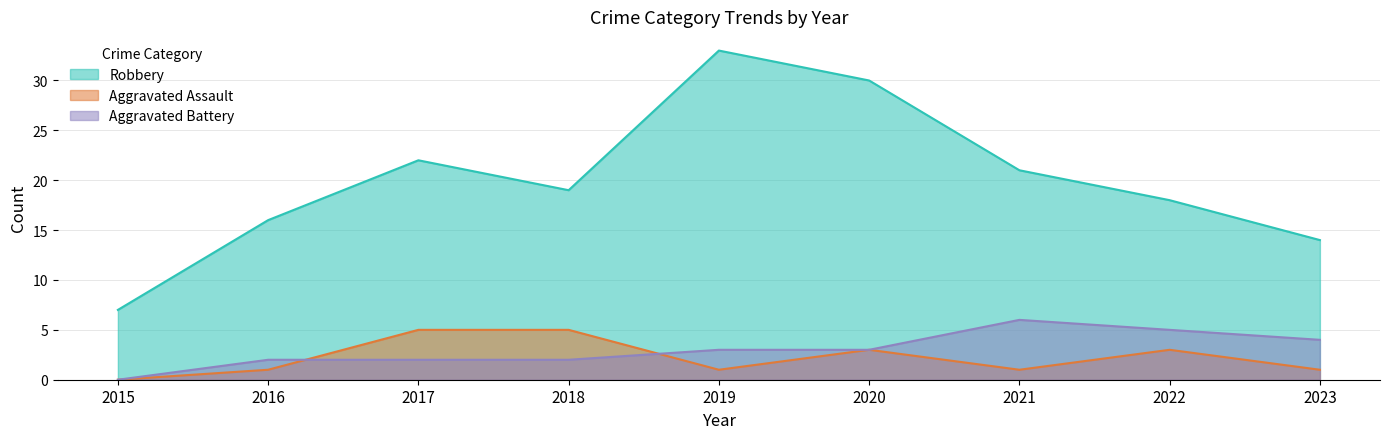

What is the sum of all Aggravated Assault values?

20